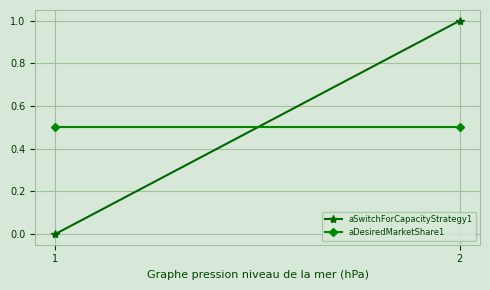

The aSwitchForCapacityStrategy1 series shows 0.0 at 0. True or false?

True